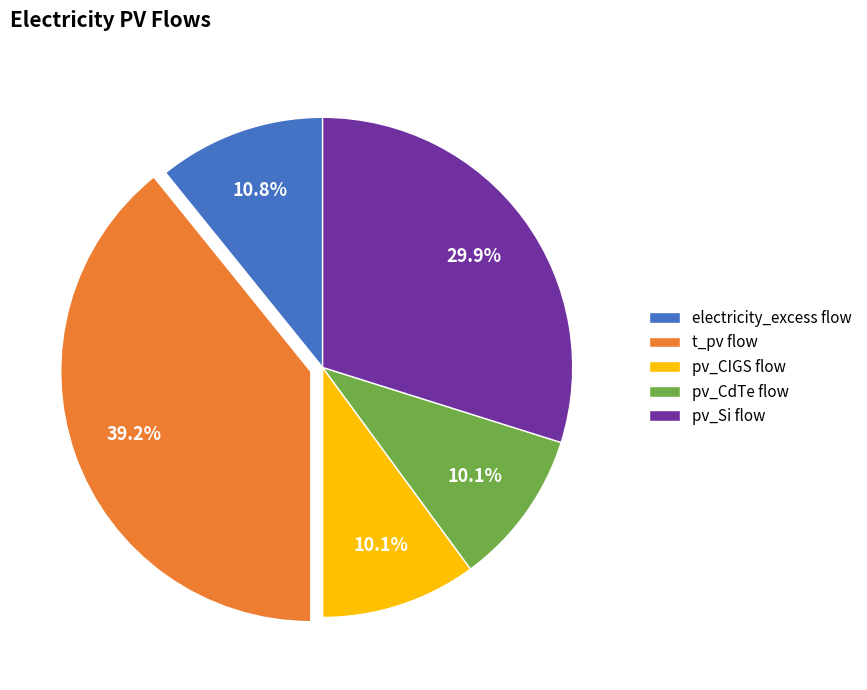

To the nearest percent, what percentage of the pie is t_pv flow?

39%